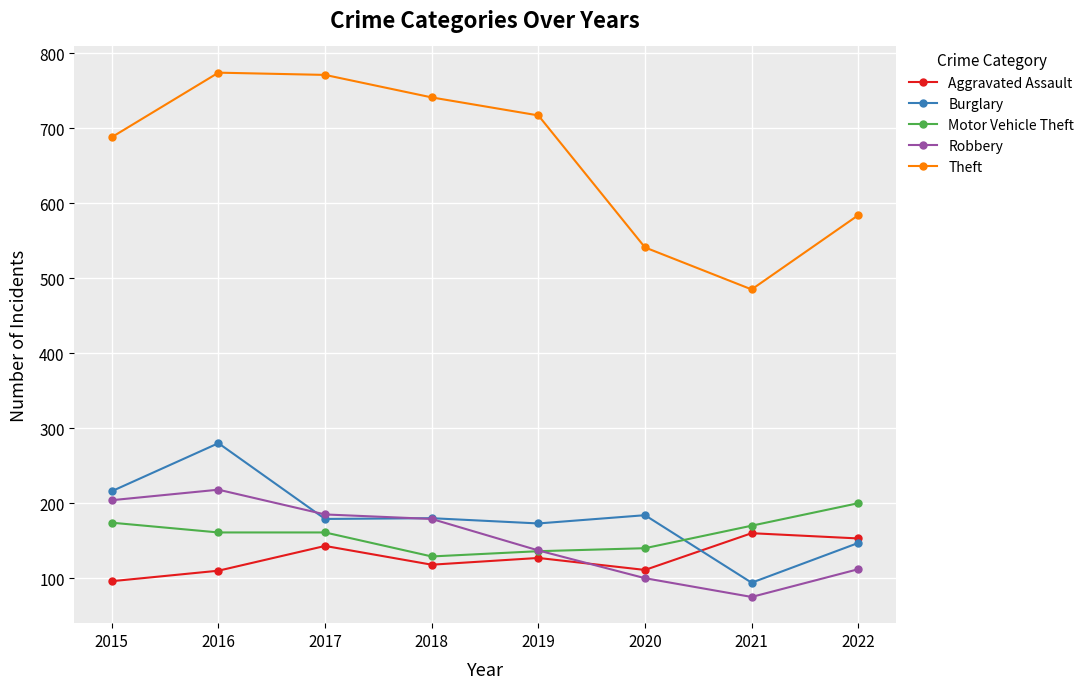

At which label is Theft closest to 629?

2022